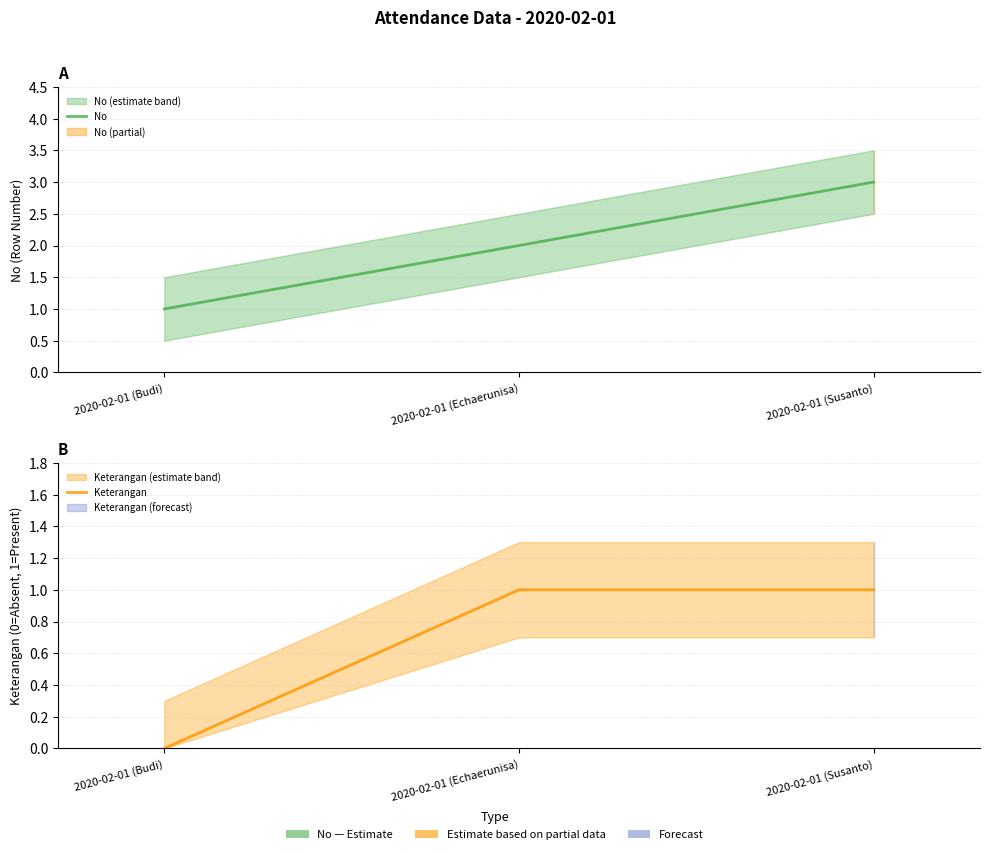

What is the label of the 3rd point from the left?

2020-02-01 (Susanto)